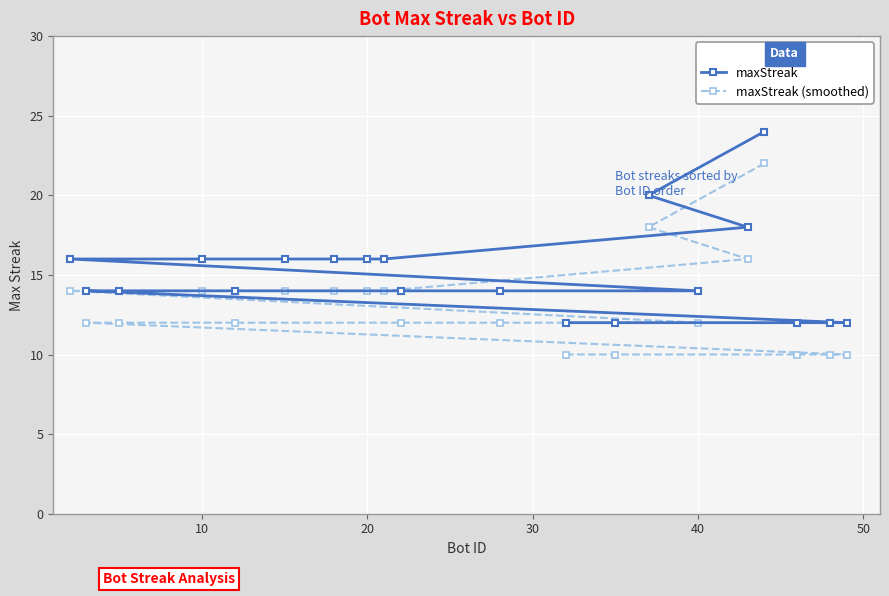

Which series has the widest spread of values?

maxStreak